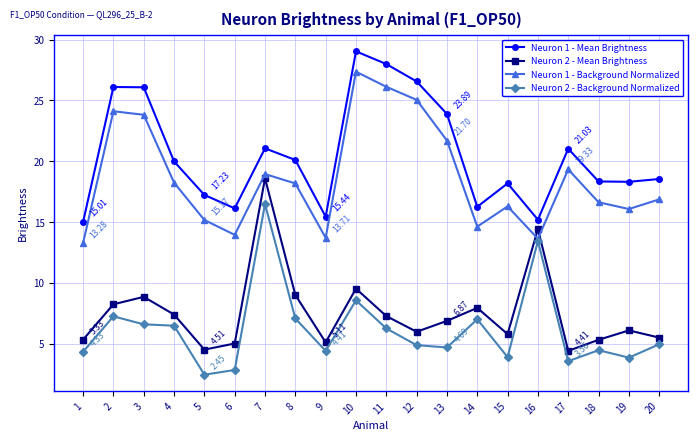

At which category does the chart reach its minimum across all series?

5